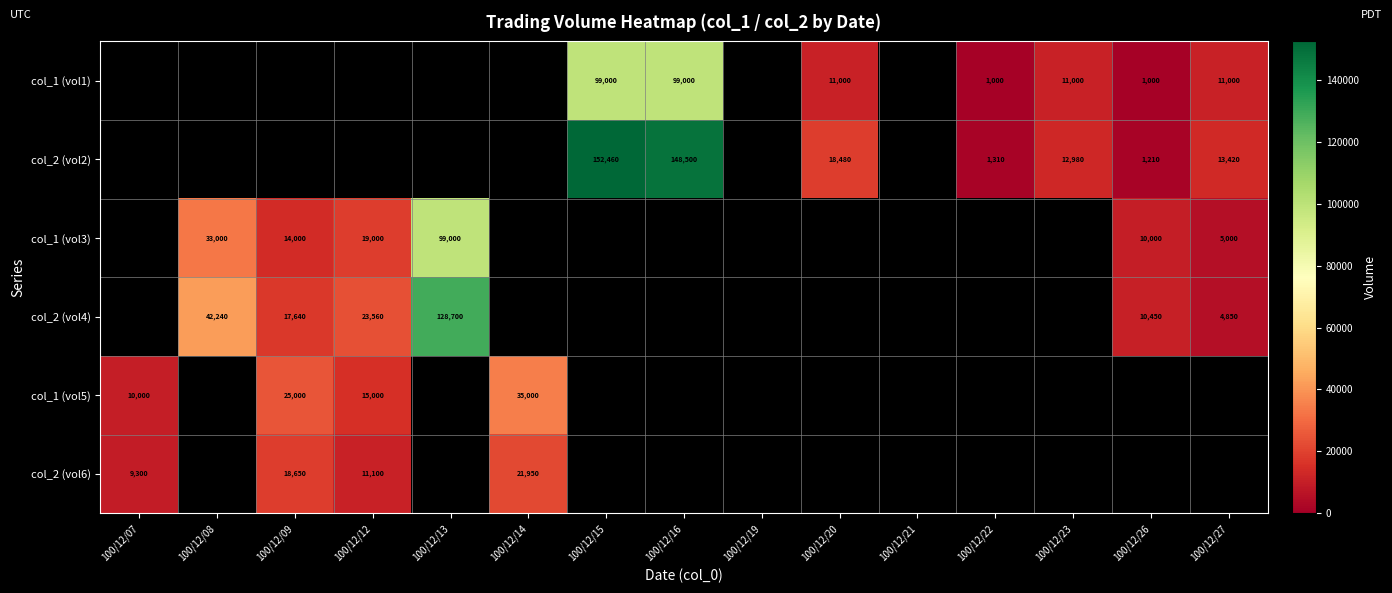

Which category has the lowest value across all series?

100/12/22